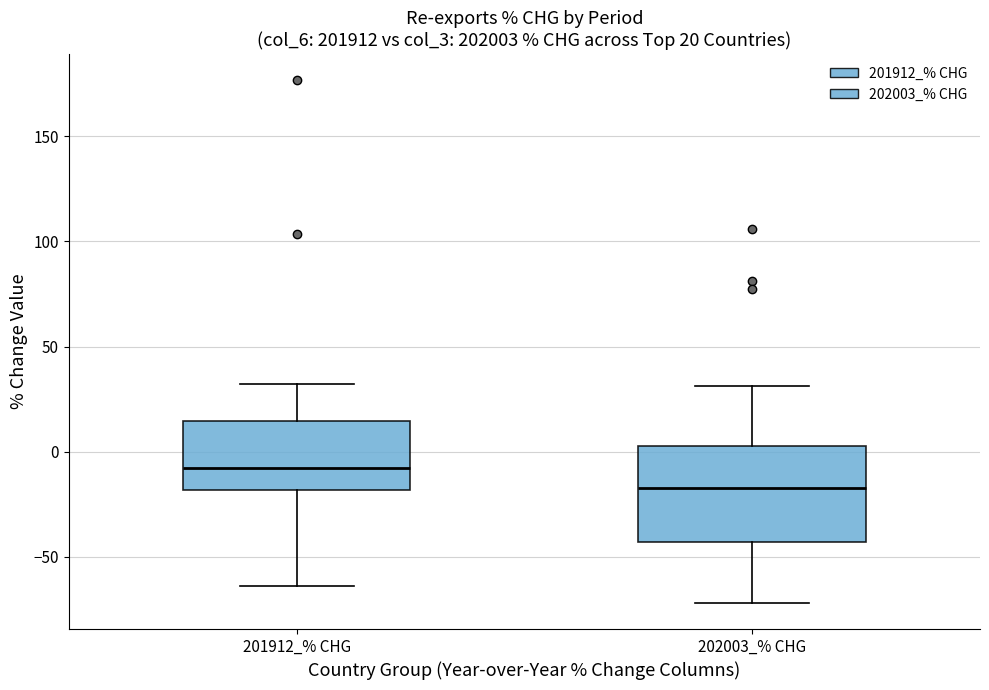

Which box is the tallest, from its lower edge to its upper edge?

202003_% CHG